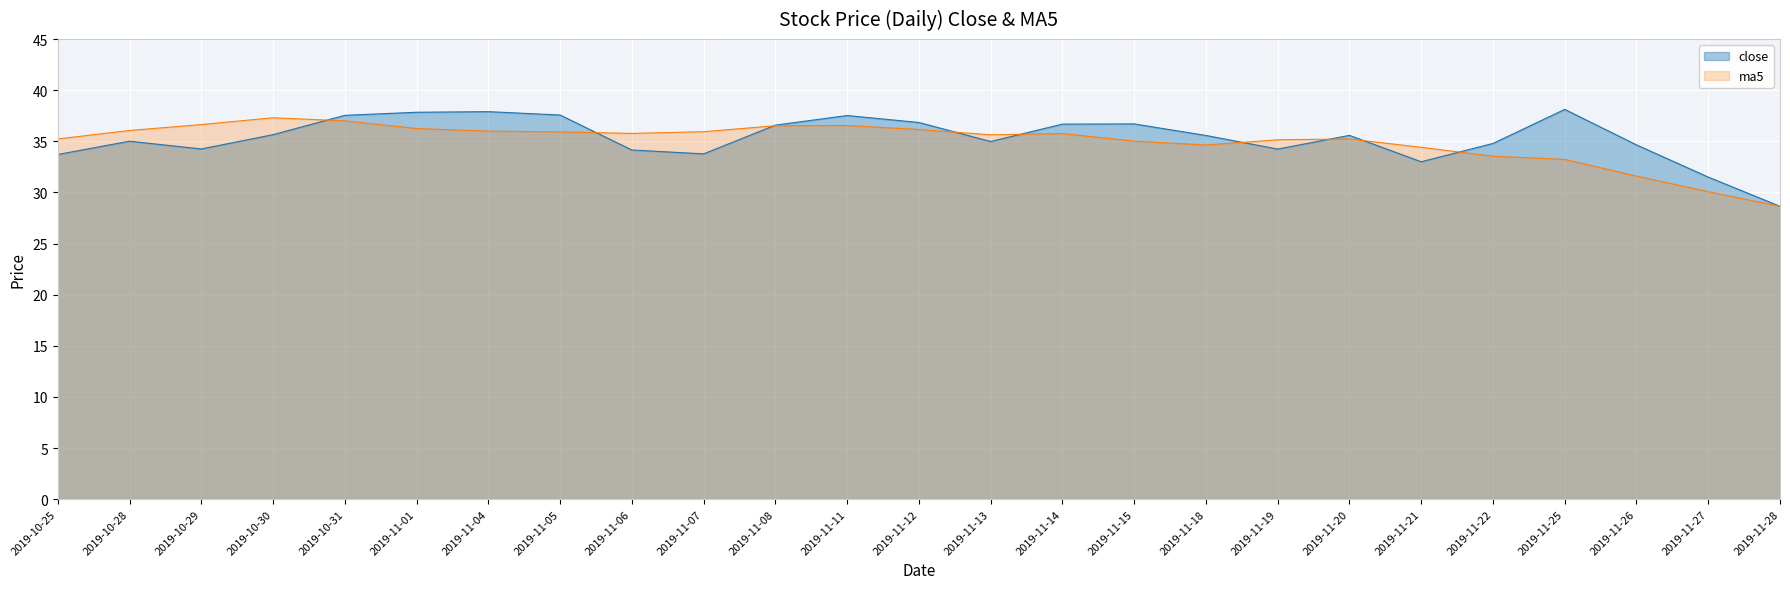

Rank the series by their maximum value, from highest to lowest.

close, ma5